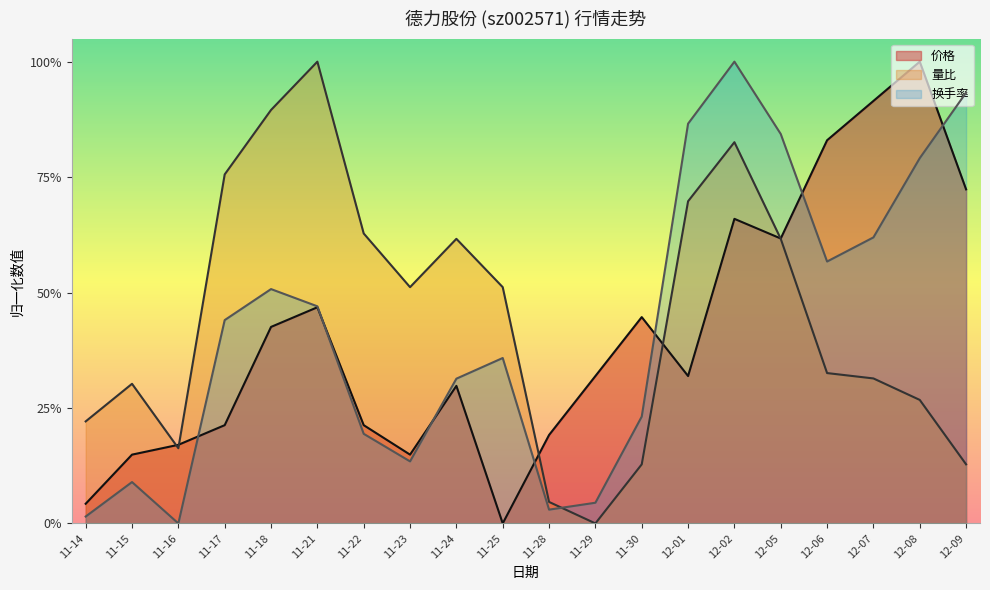

At which label is 价格 closest to 0?

11-25